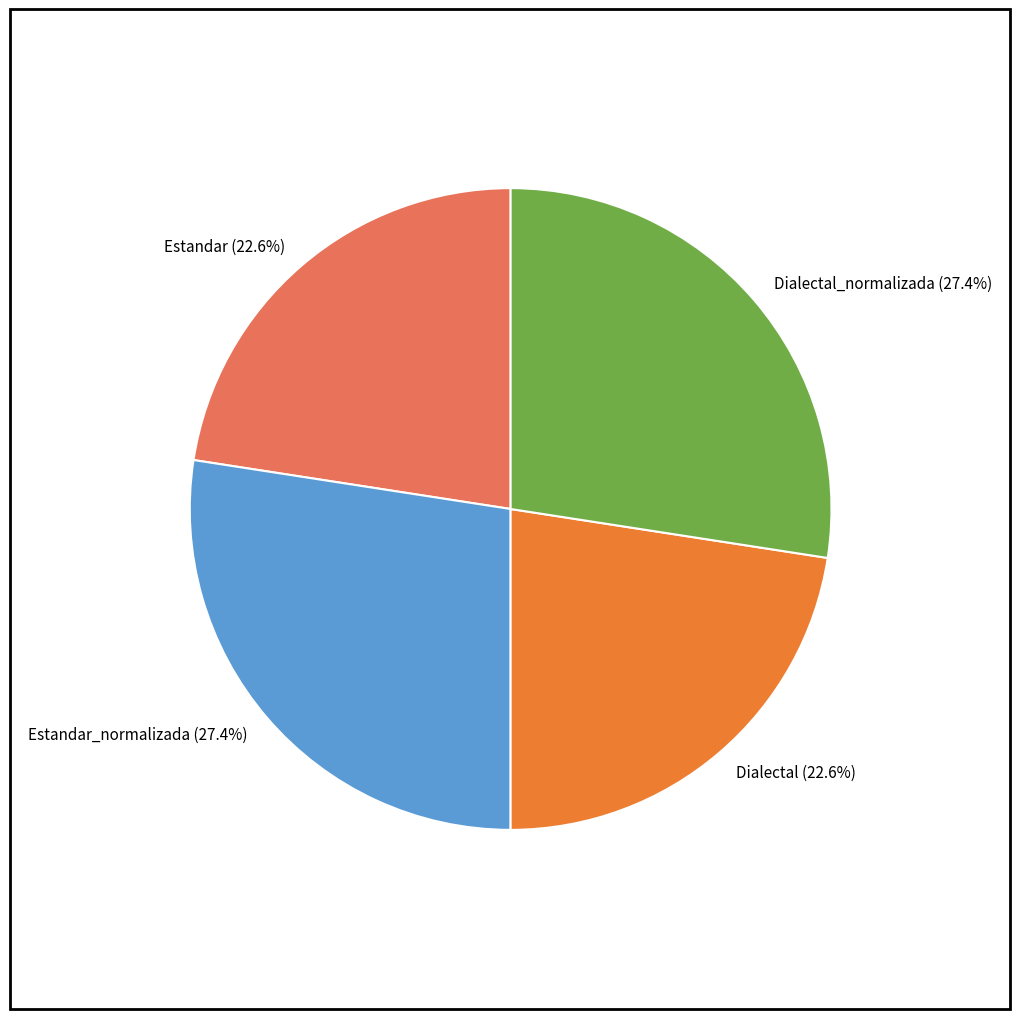

Is there a majority slice in this chart?

No